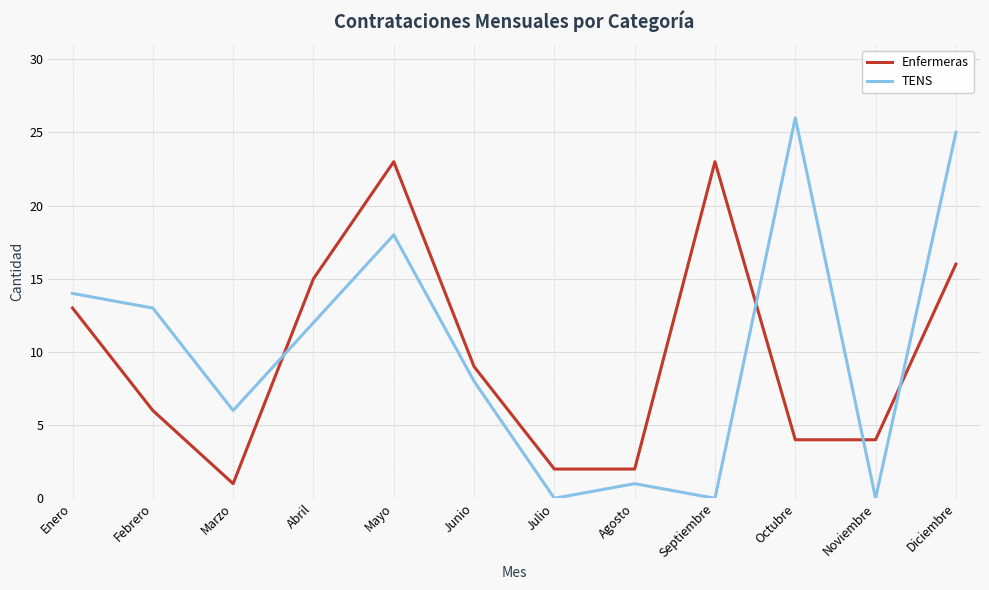

What is the difference between the second highest and minimum values in the TENS series?

25